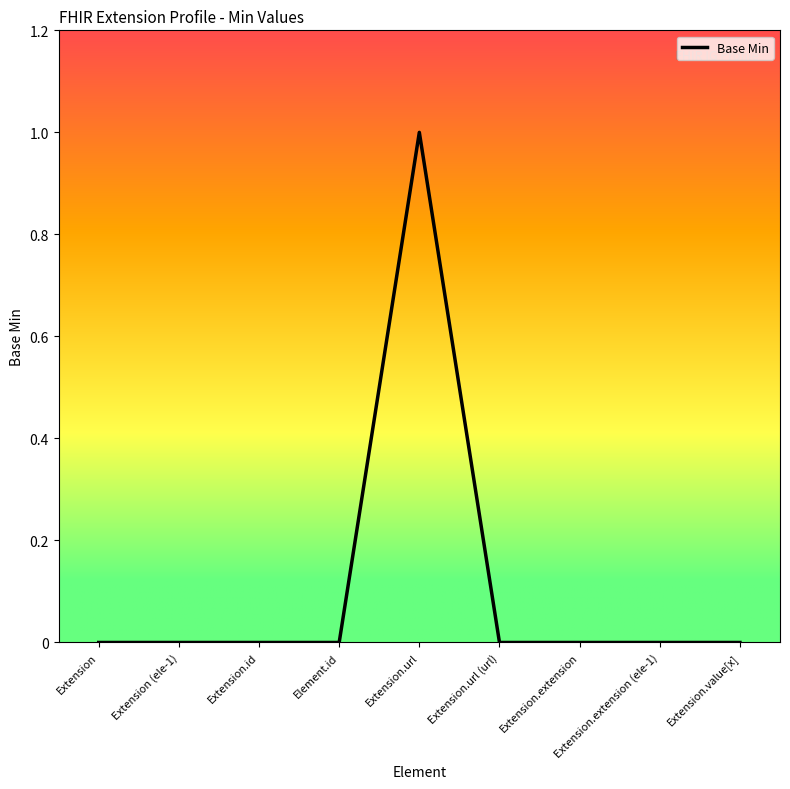

What is the difference between the maximum and minimum values?

1